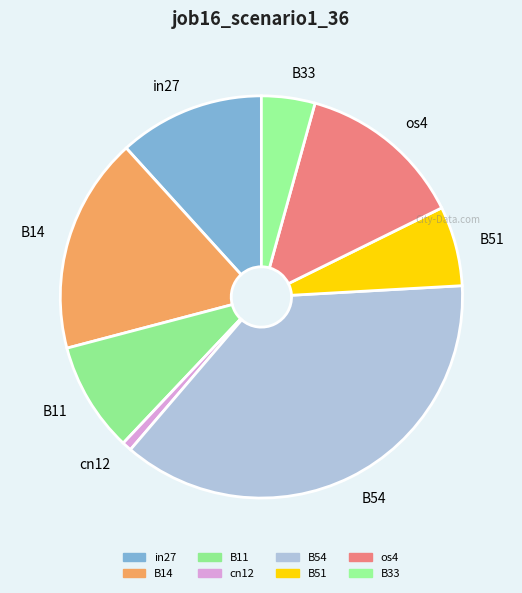

Does B14 account for over 50% of the chart?

No